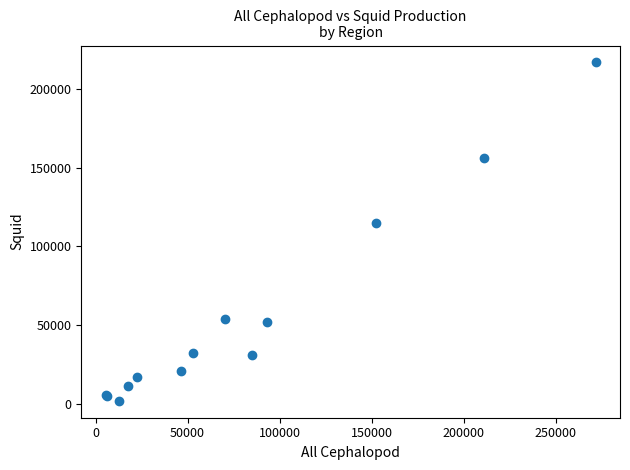

What Y value in the scatter plot is closest to 109460?

114739